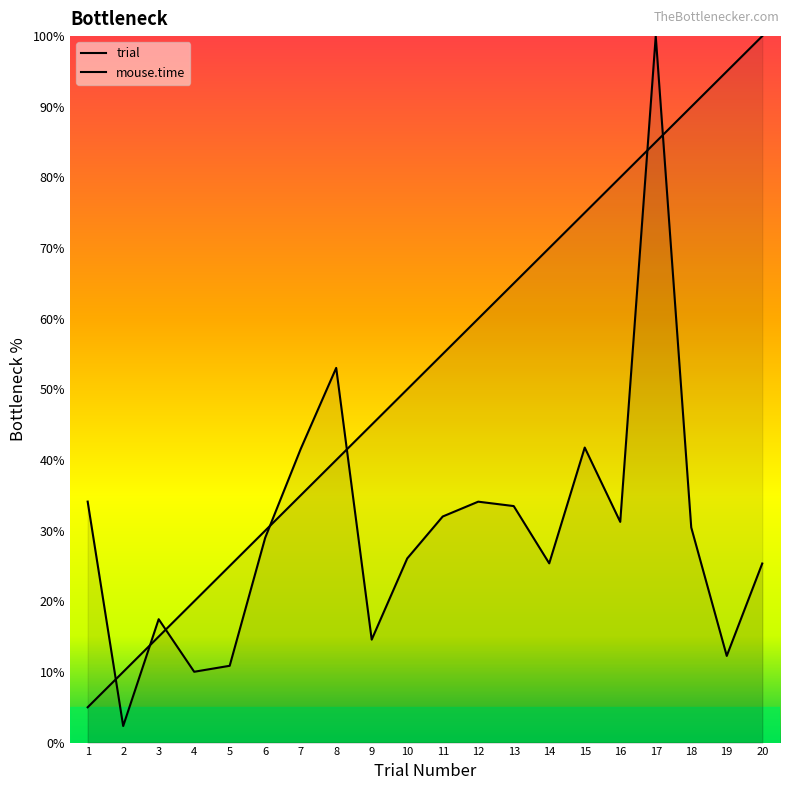

What is the sum of all trial values?

1050.0